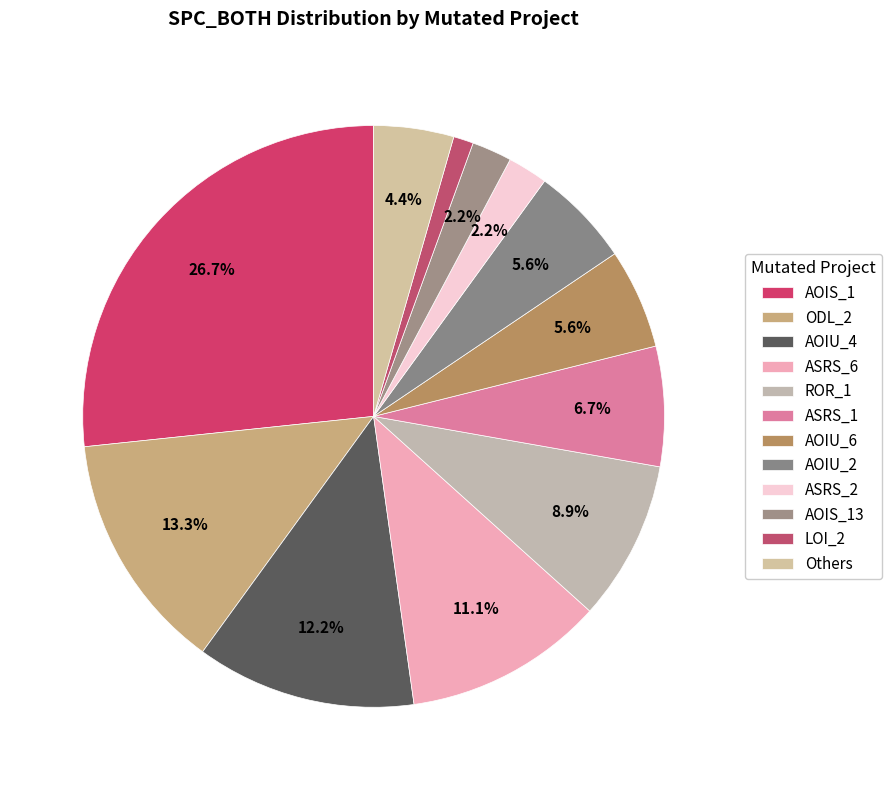

Count the number of slices in the pie.

12